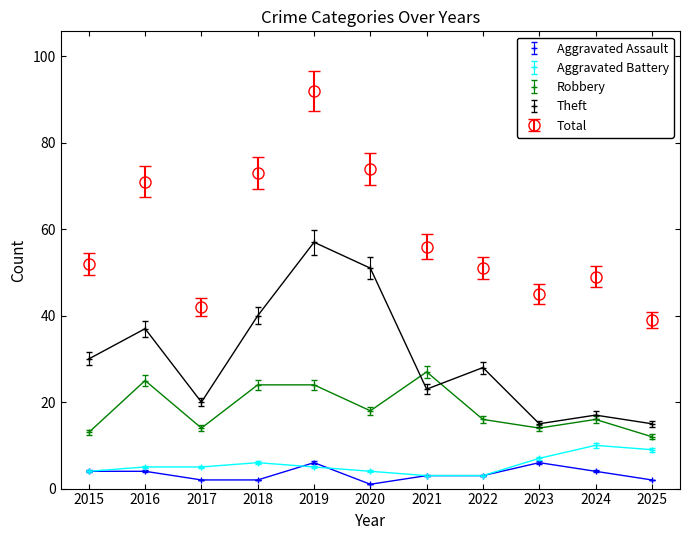

The Theft series shows 28 at 2022. True or false?

True